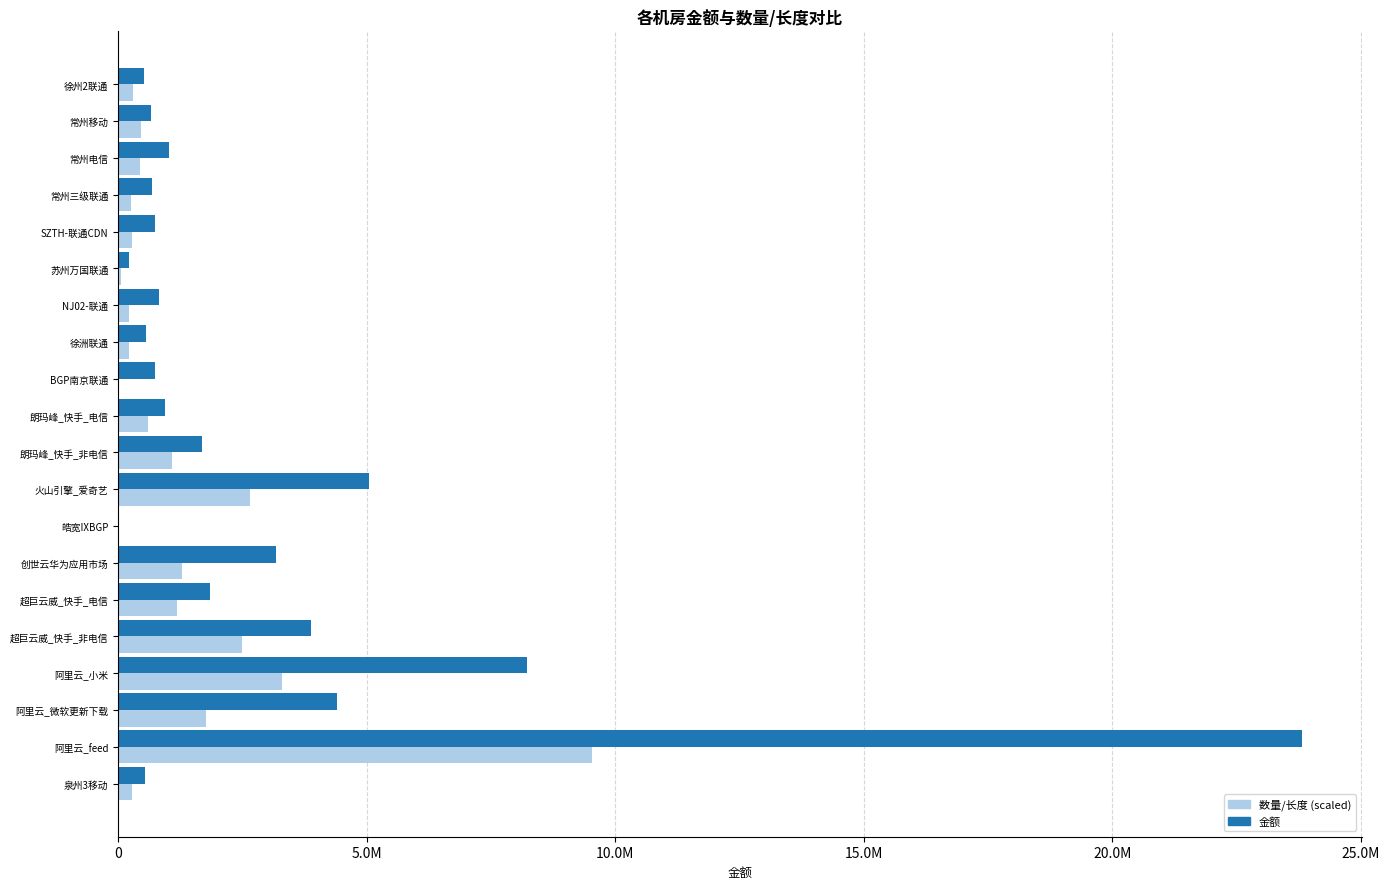

What are all the series names shown in the legend?

数量/长度 (scaled), 金额